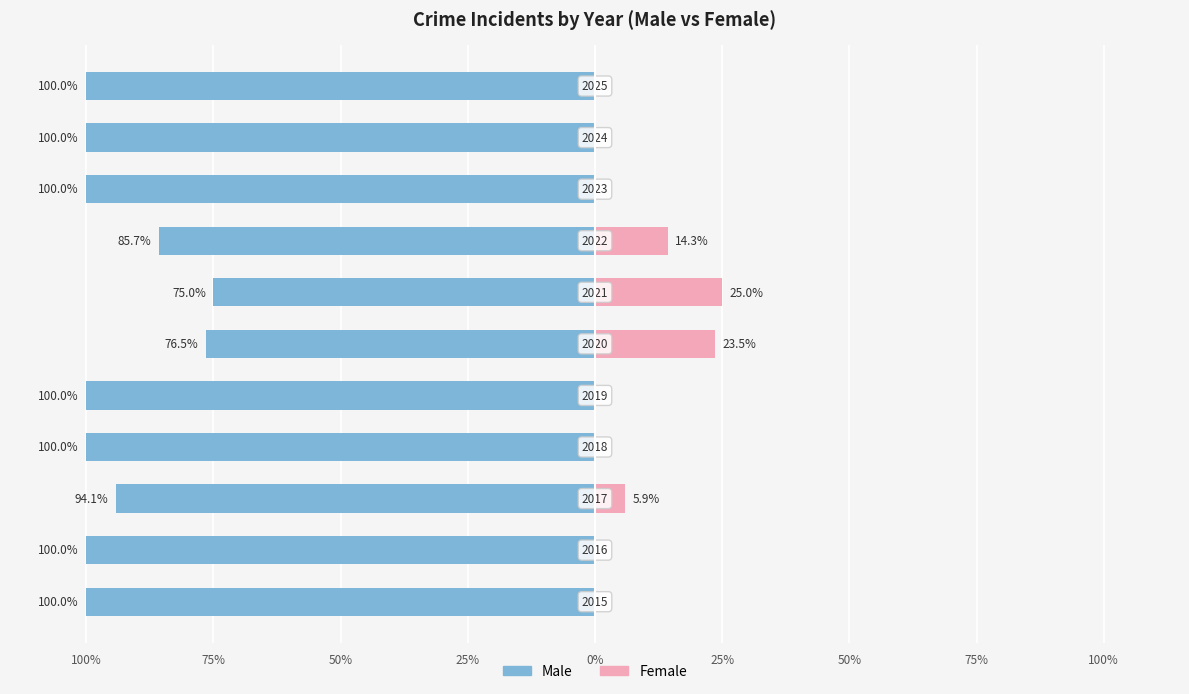

How many bars are there in each group?

2